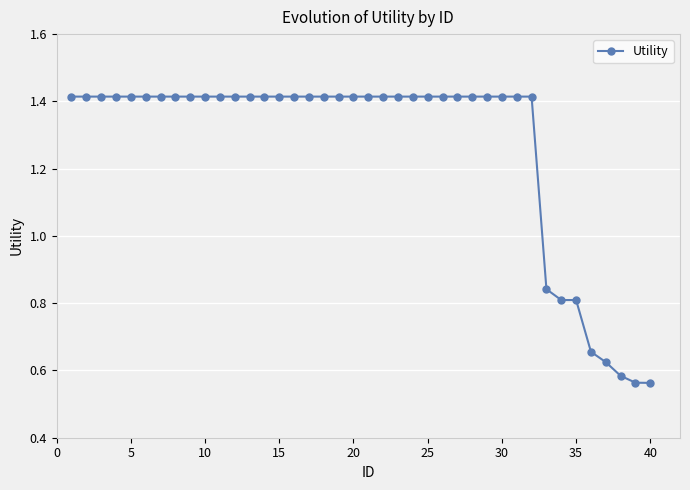

What is the average value?

1.3